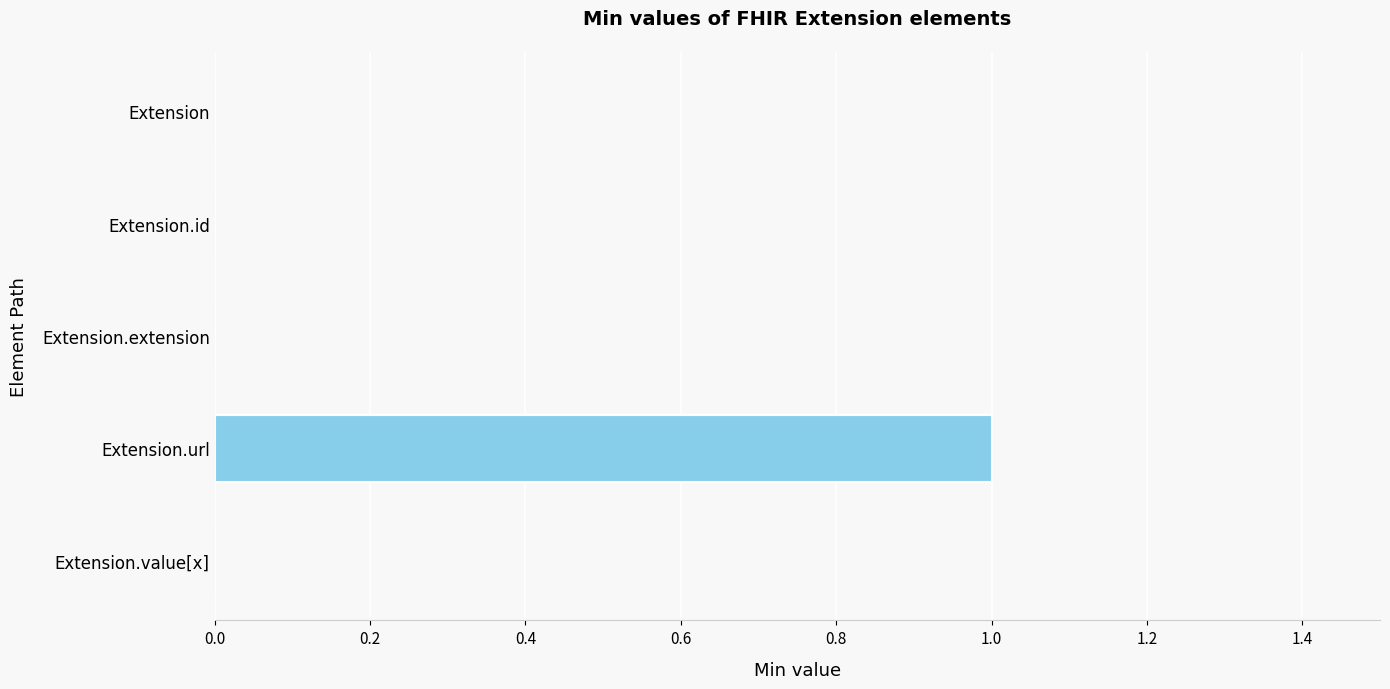

The value at Extension.url is 0. True or false?

False